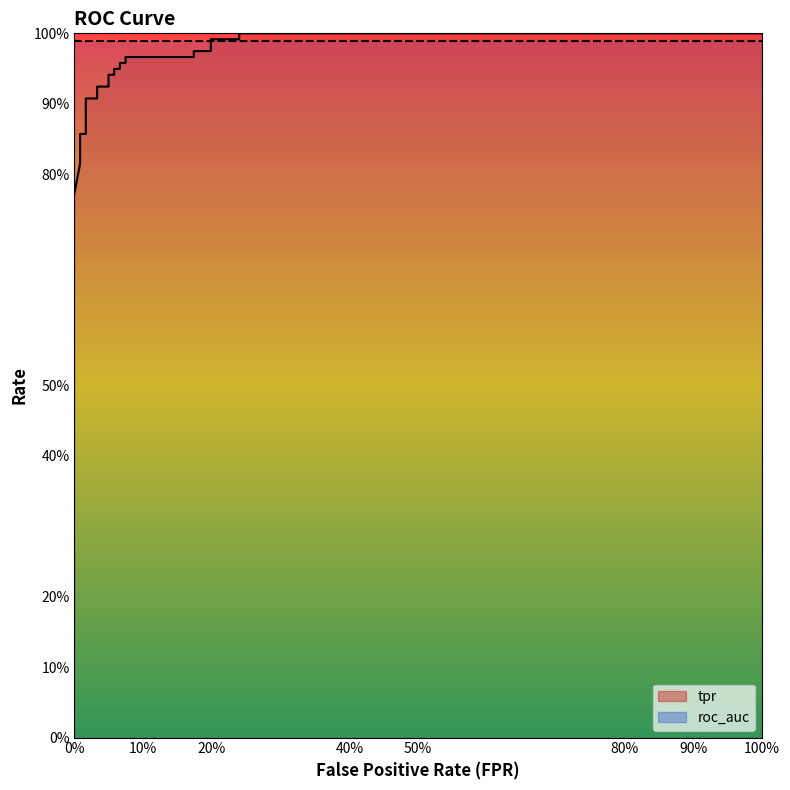

True or false: the data shows 0.3 at 0%.

False